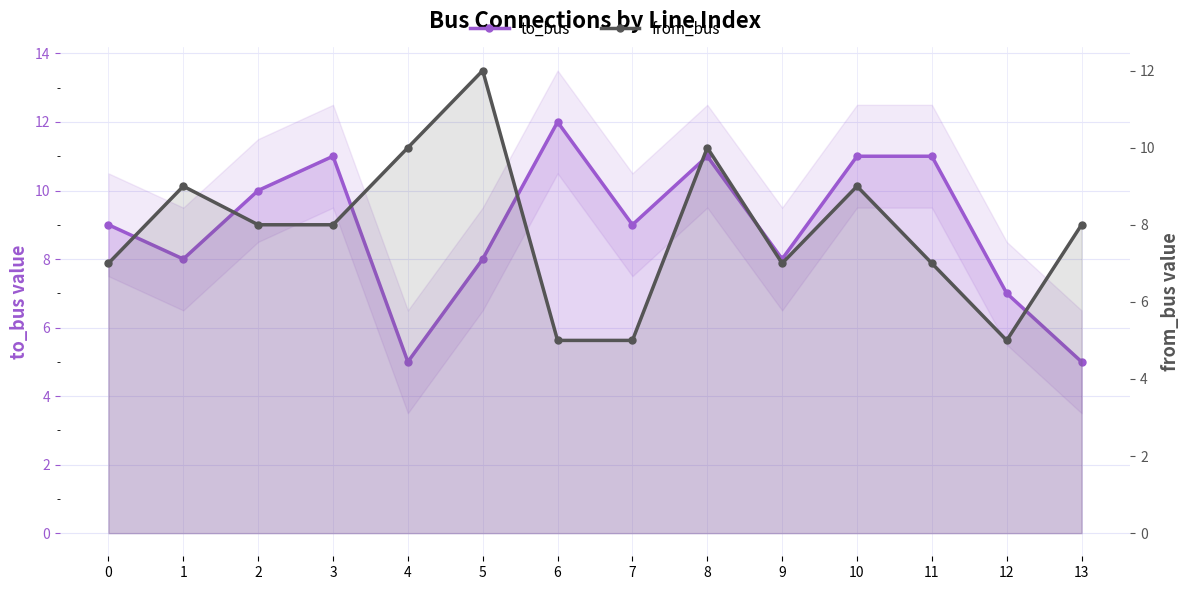

Is it true that from_bus equals 8 at 2?

True